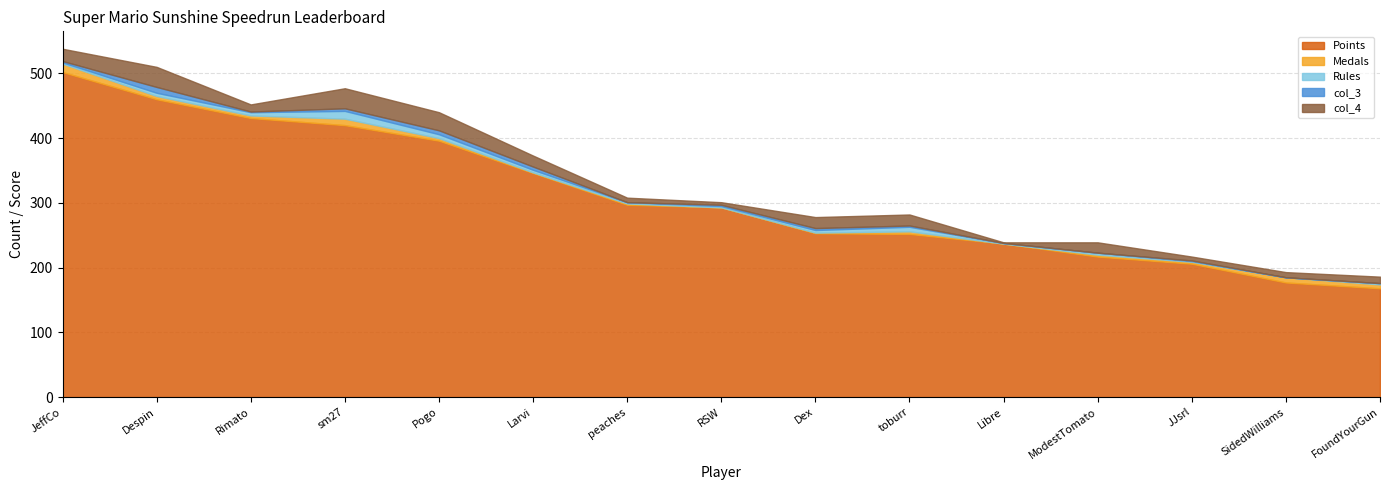

At which label is col_3 closest to 4?

sm27